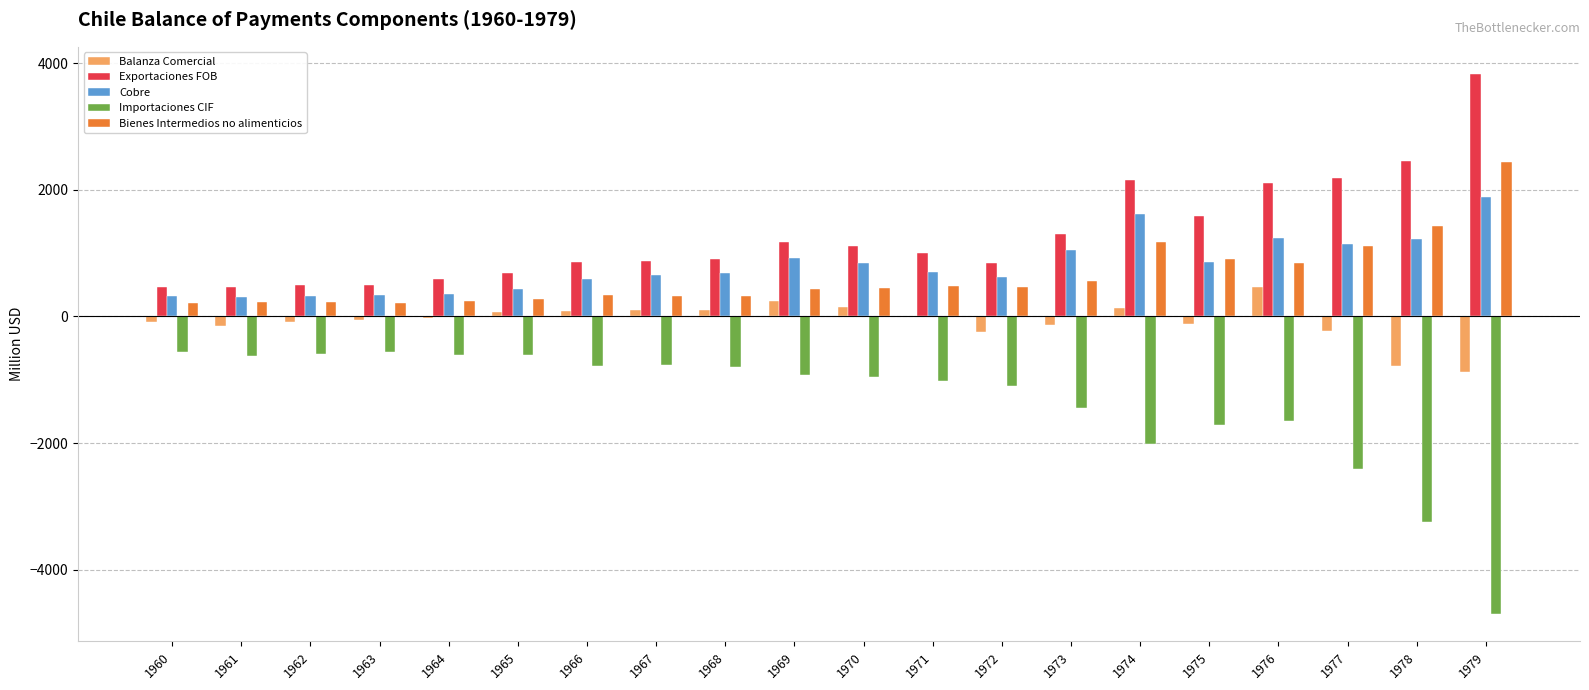

Is the value of Exportaciones FOB at 1976 greater than the value of Importaciones CIF at 1970?

Yes